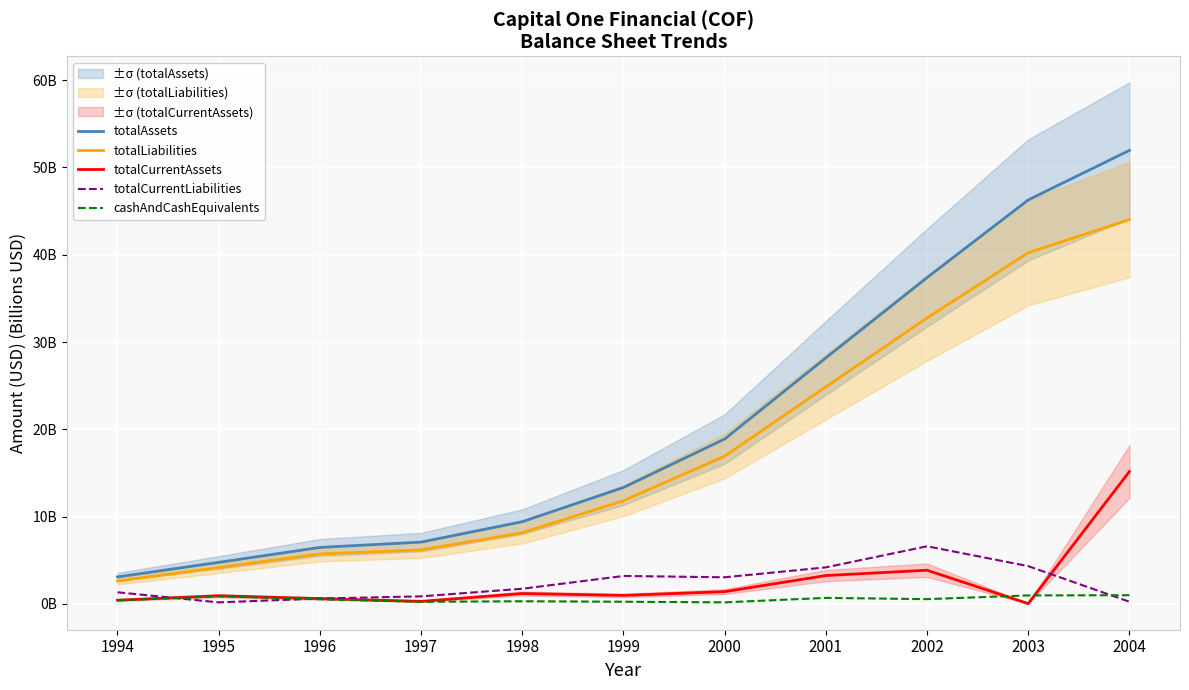

Which series has the largest range (max minus min)?

totalAssets